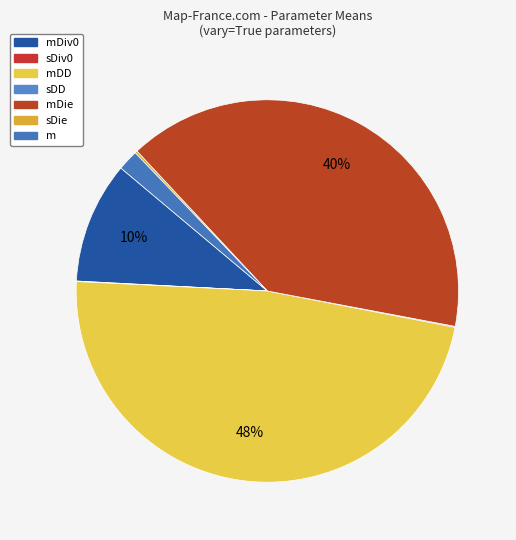

How many segments does this pie chart have?

7